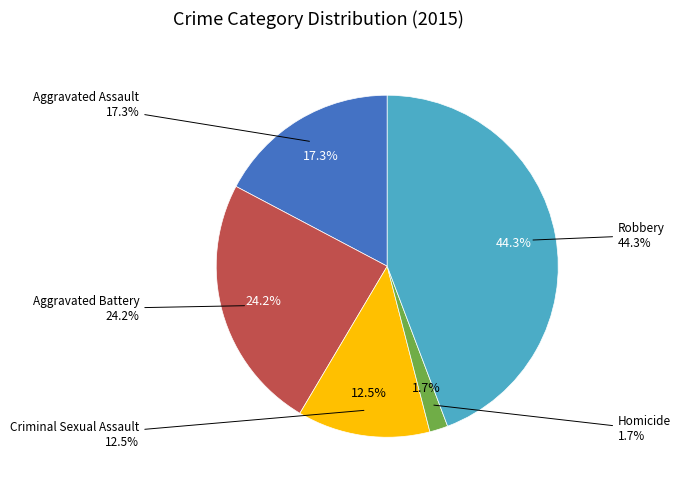

Rank the categories by value from lowest to highest.

Homicide, Criminal Sexual Assault, Aggravated Assault, Aggravated Battery, Robbery